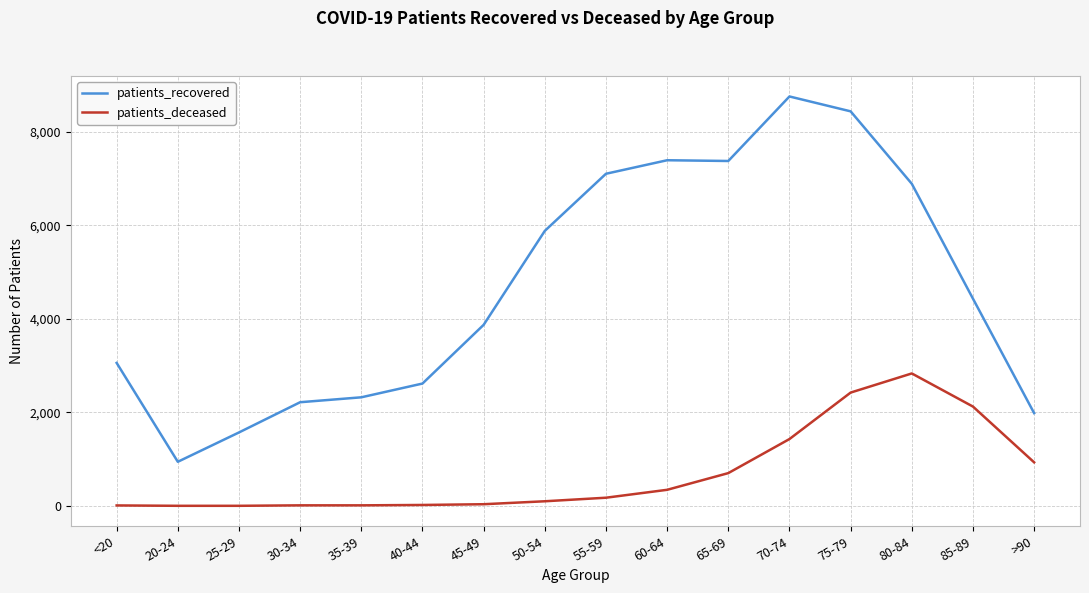

What is the maximum value for patients_recovered?

8752